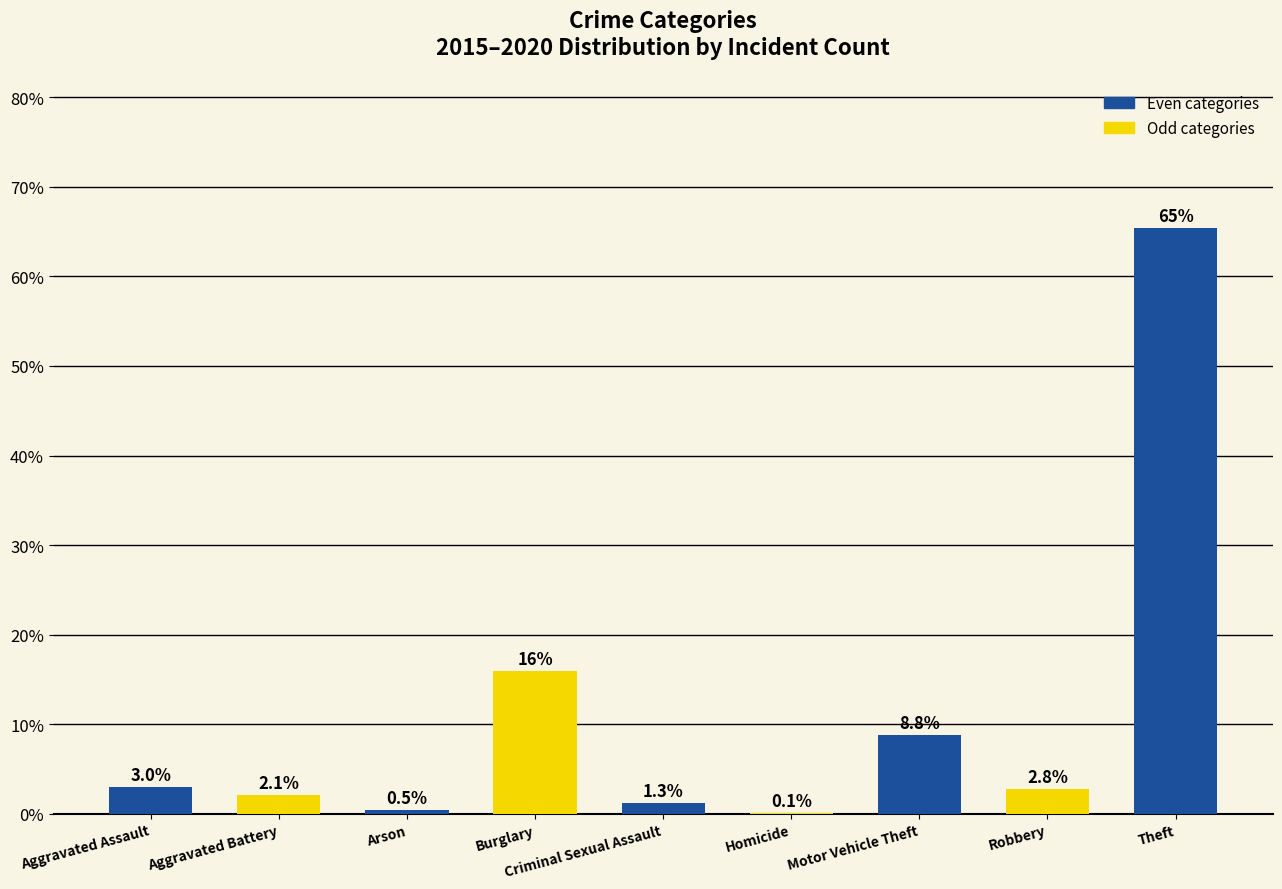

Reading left to right, transcribe all the data shown in this chart.

Aggravated Assault=3.0	Aggravated Battery=2.1	Arson=0.5	Burglary=16.0	Criminal Sexual Assault=1.3	Homicide=0.1	Motor Vehicle Theft=8.8	Robbery=2.8	Theft=65.4